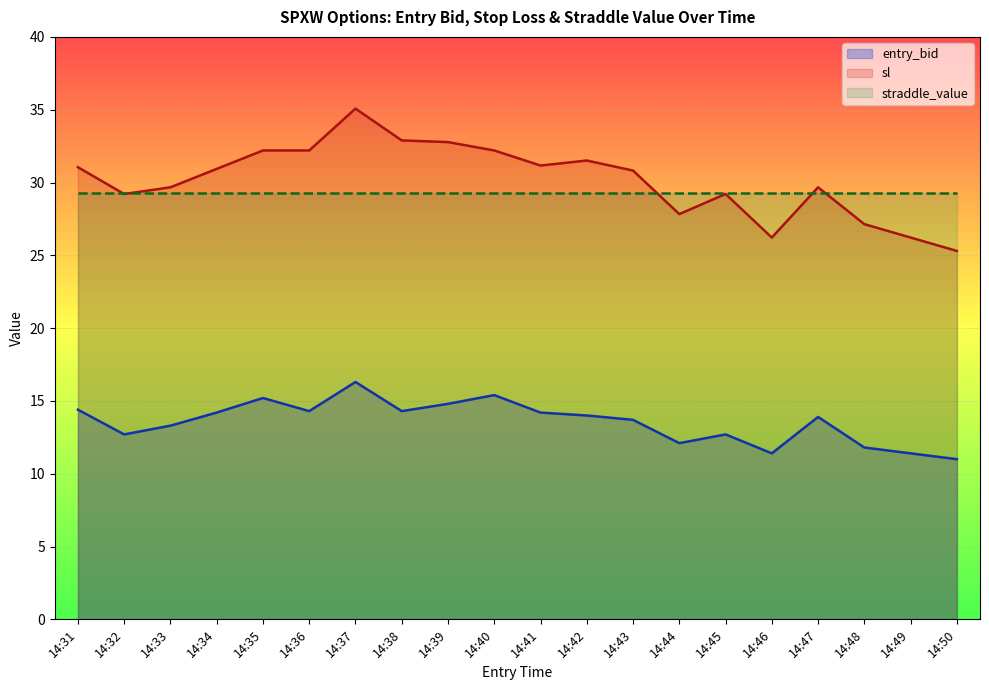

What is the difference between the maximum and minimum values in the sl series?

9.8